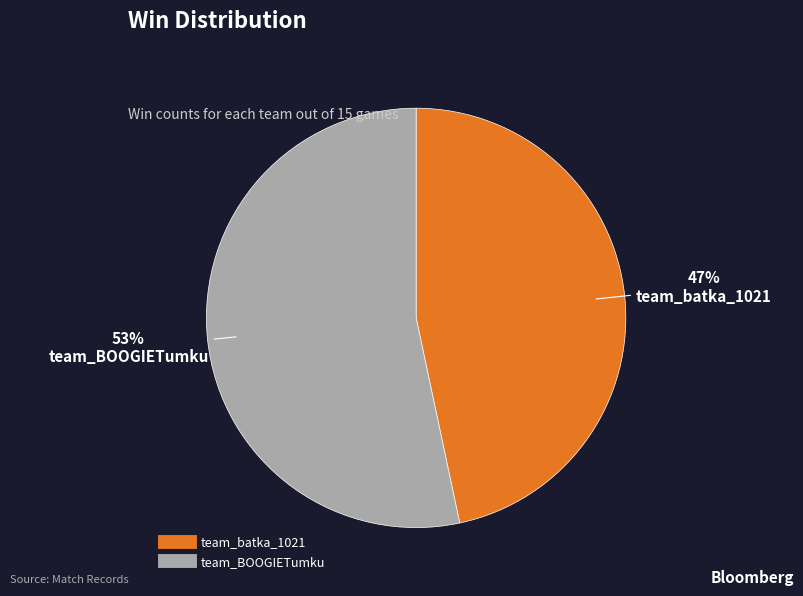

Combined, do team_BOOGIETumku and team_batka_1021 account for over 50%?

Yes